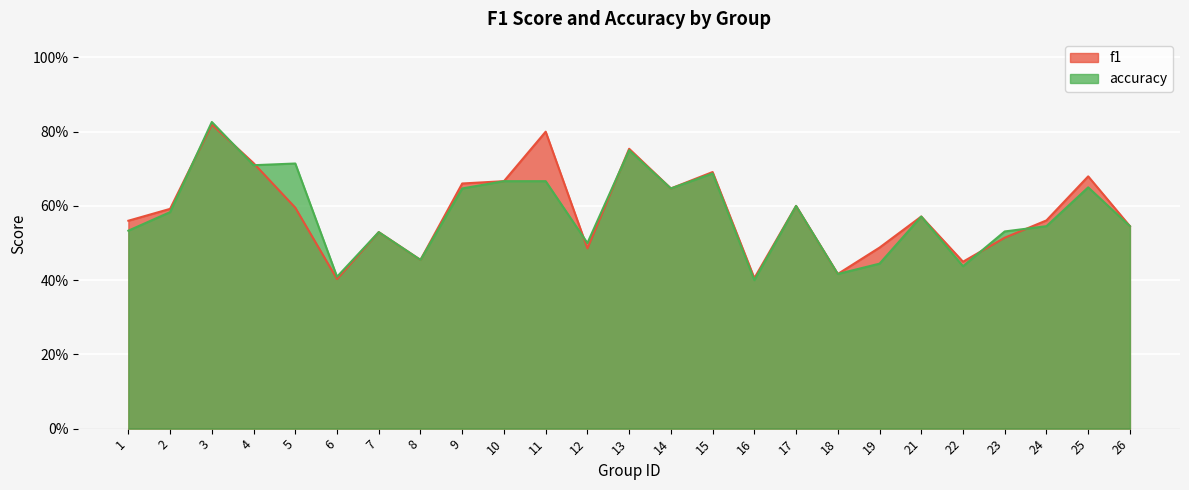

What are all the series names shown in the legend?

f1, accuracy